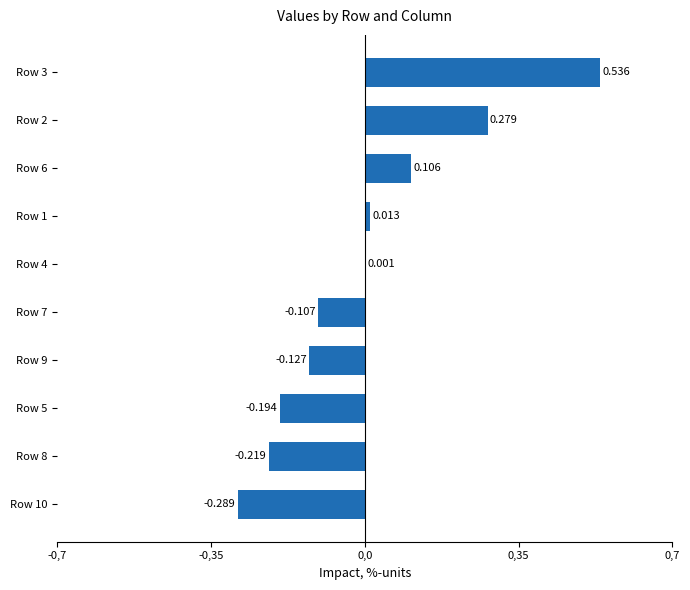

Are the bars horizontal?

Yes